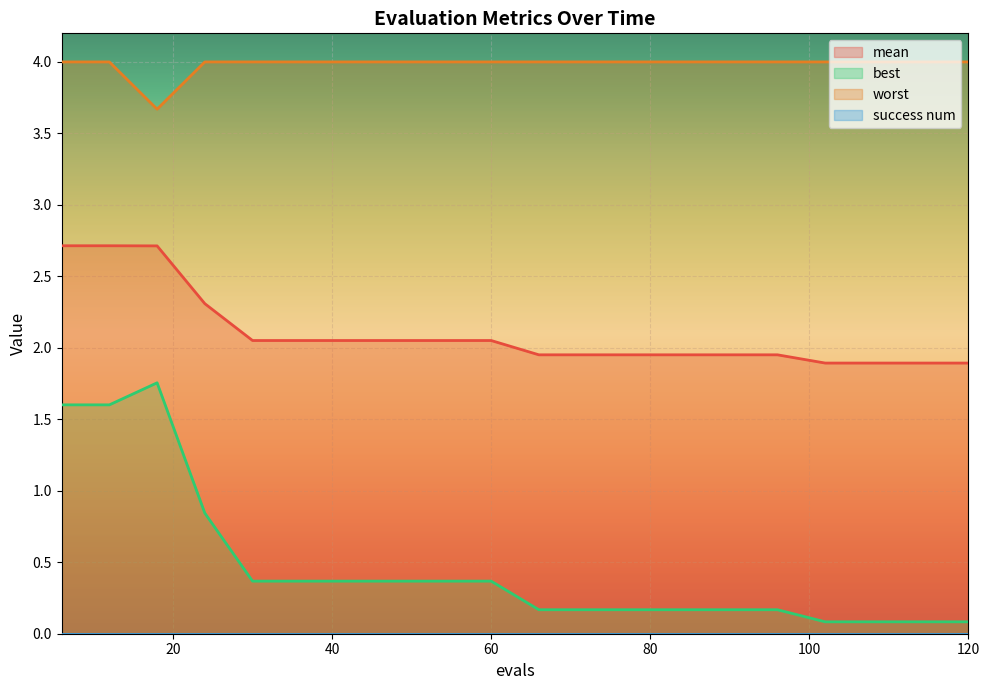

Count the number of data series in this chart.

4